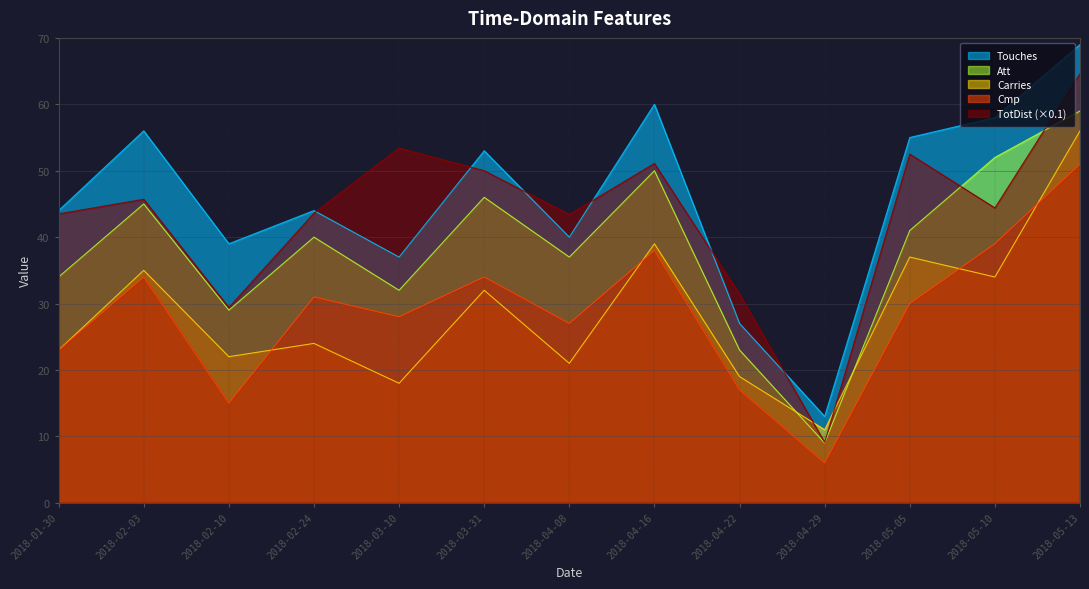

How many intersections are there between Carries and TotDist?

2